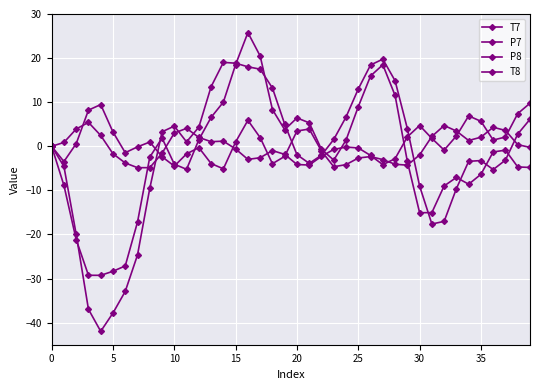

How many distinct data groups are displayed?

4